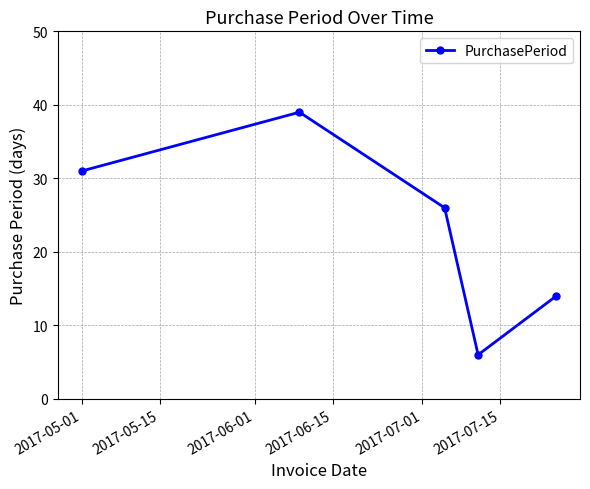

Count the values in the range 14 to 31.

3